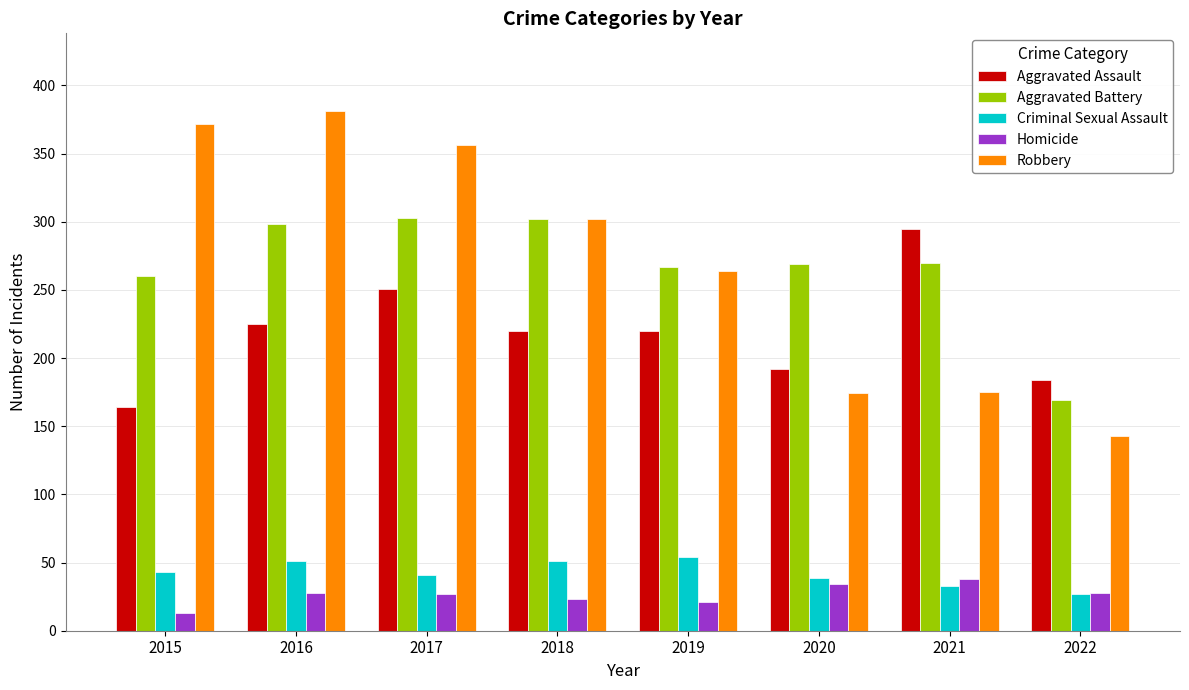

Read the Robbery value at 2015.

372